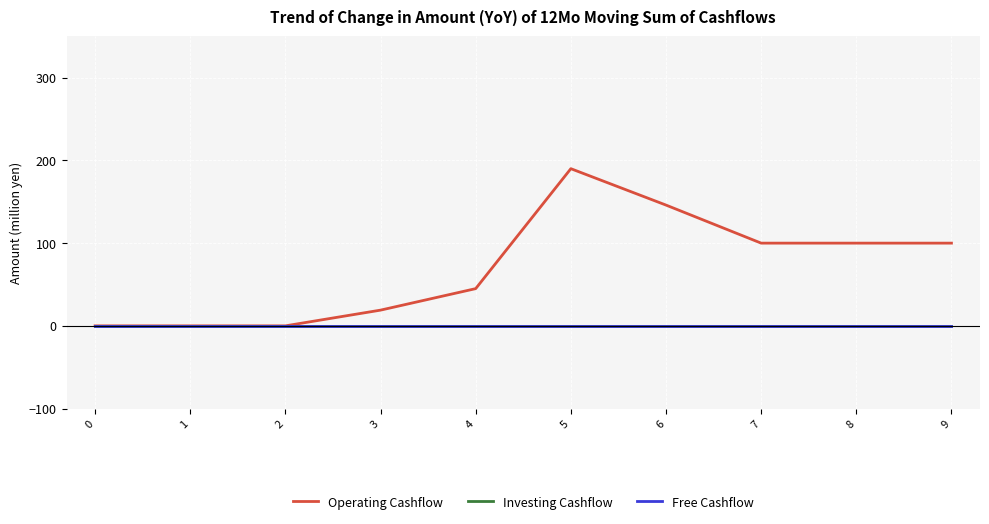

Which series has the largest total across all categories?

Operating Cashflow